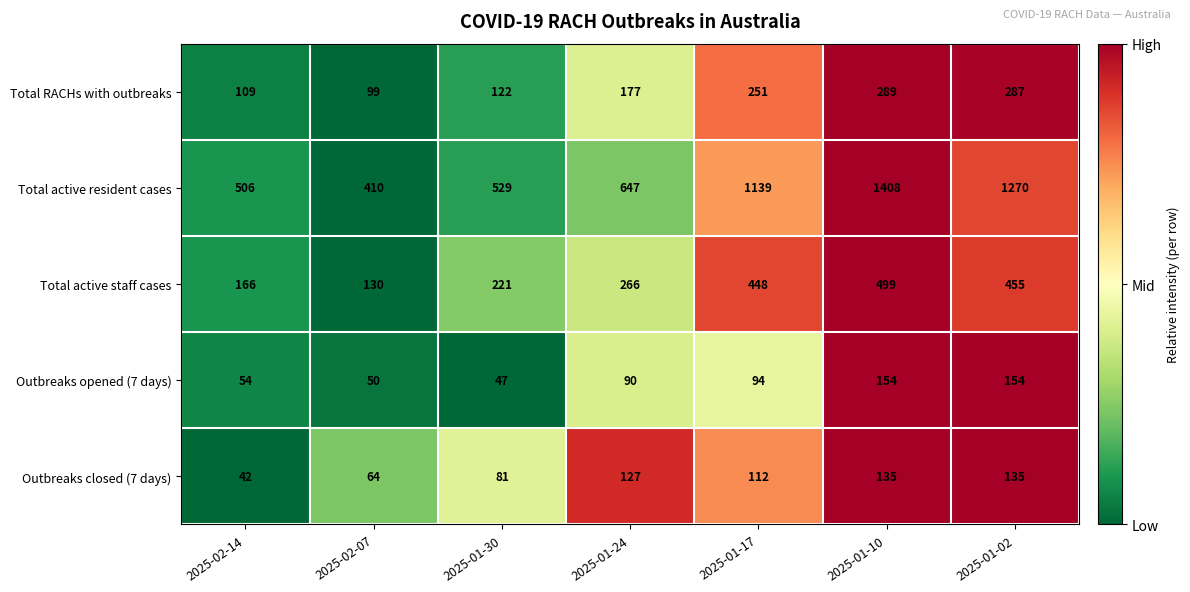

At which label does Outbreaks closed (7 days) first exceed 112?

2025-01-24